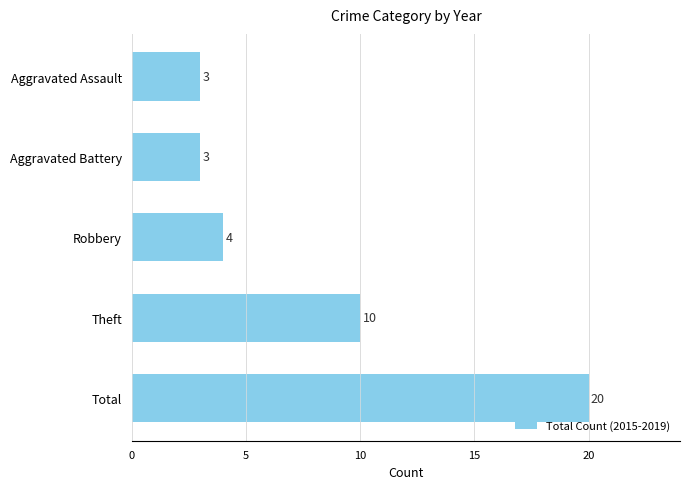

Reading top to bottom, extract all data points from this chart.

3	3	4	10	20